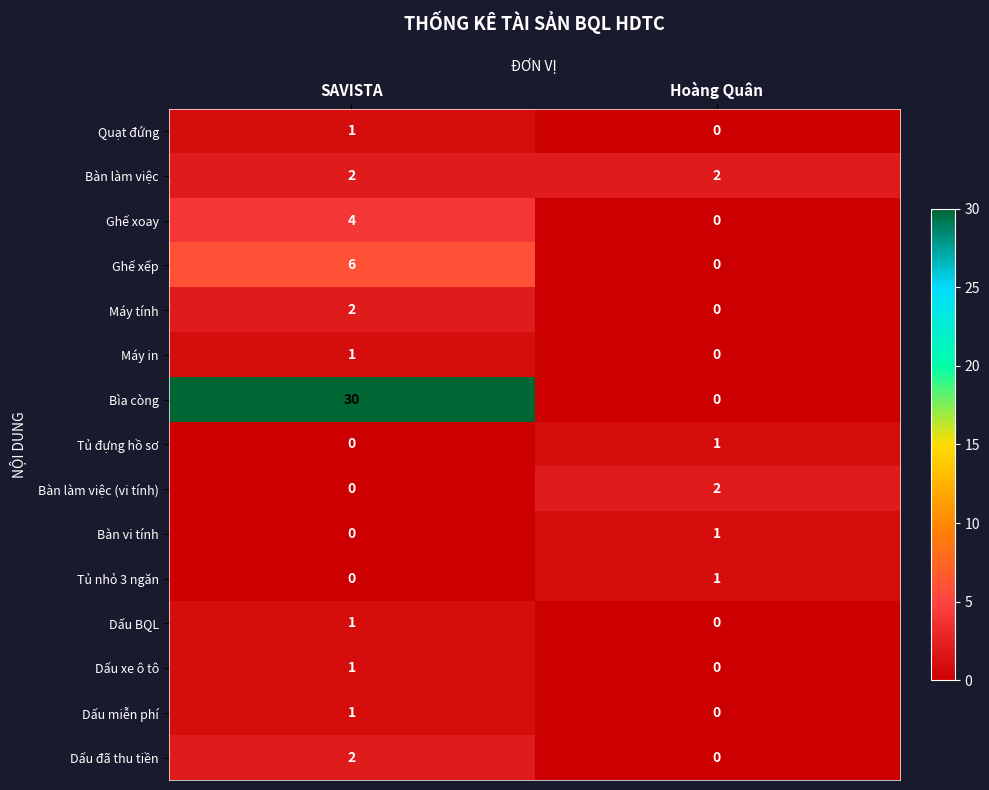

Reading left to right, list all the values displayed in this chart.

Quạt đứng: SAVISTA=1	Hoàng Quân=0
Bàn làm việc: SAVISTA=2	Hoàng Quân=2
Ghế xoay: SAVISTA=4	Hoàng Quân=0
Ghế xếp: SAVISTA=6	Hoàng Quân=0
Máy tính: SAVISTA=2	Hoàng Quân=0
Máy in: SAVISTA=1	Hoàng Quân=0
Bìa còng: SAVISTA=30	Hoàng Quân=0
Tủ đựng hồ sơ: SAVISTA=0	Hoàng Quân=1
Bàn làm việc (vi tính): SAVISTA=0	Hoàng Quân=2
Bàn vi tính: SAVISTA=0	Hoàng Quân=1
Tủ nhỏ 3 ngăn: SAVISTA=0	Hoàng Quân=1
Dấu BQL: SAVISTA=1	Hoàng Quân=0
Dấu xe ô tô: SAVISTA=1	Hoàng Quân=0
Dấu miễn phí: SAVISTA=1	Hoàng Quân=0
Dấu đã thu tiền: SAVISTA=2	Hoàng Quân=0